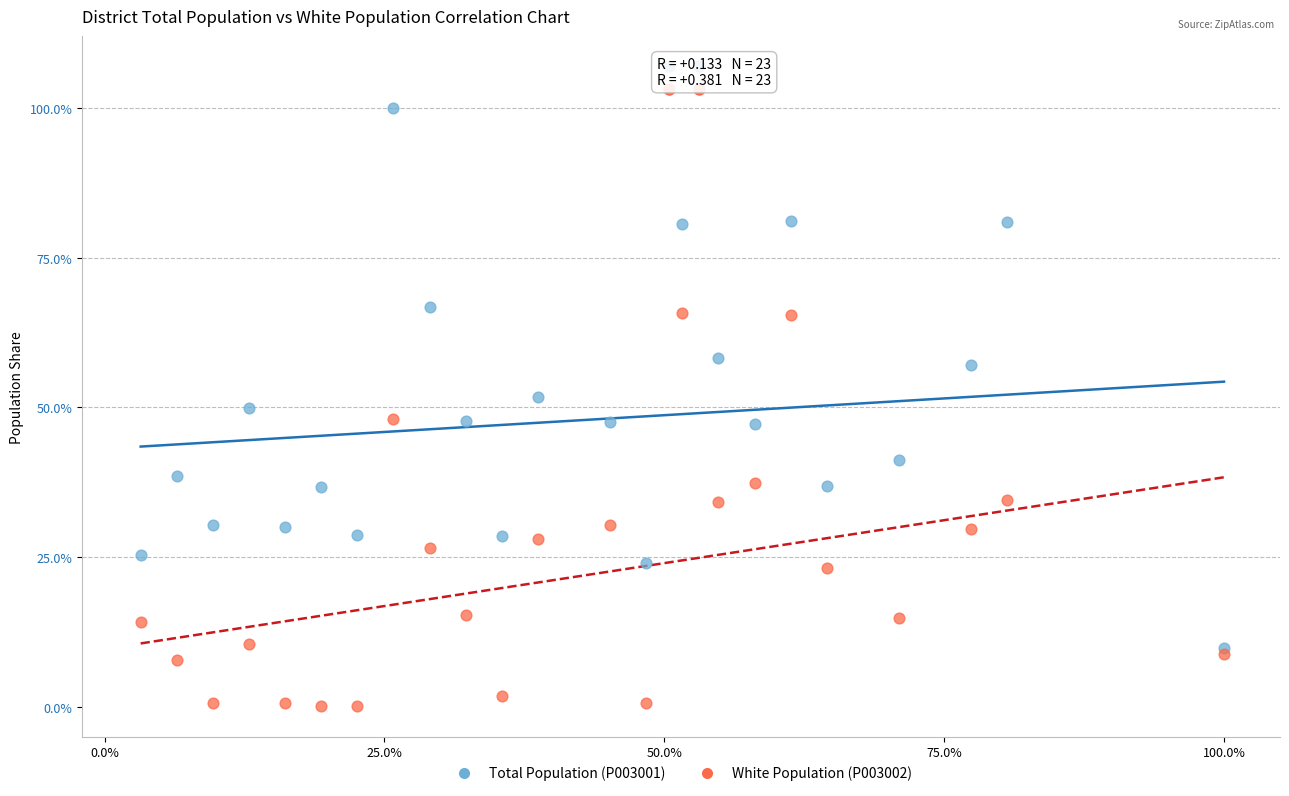

What are all the series names shown in the legend?

Total Population (P003001), White Population (P003002)